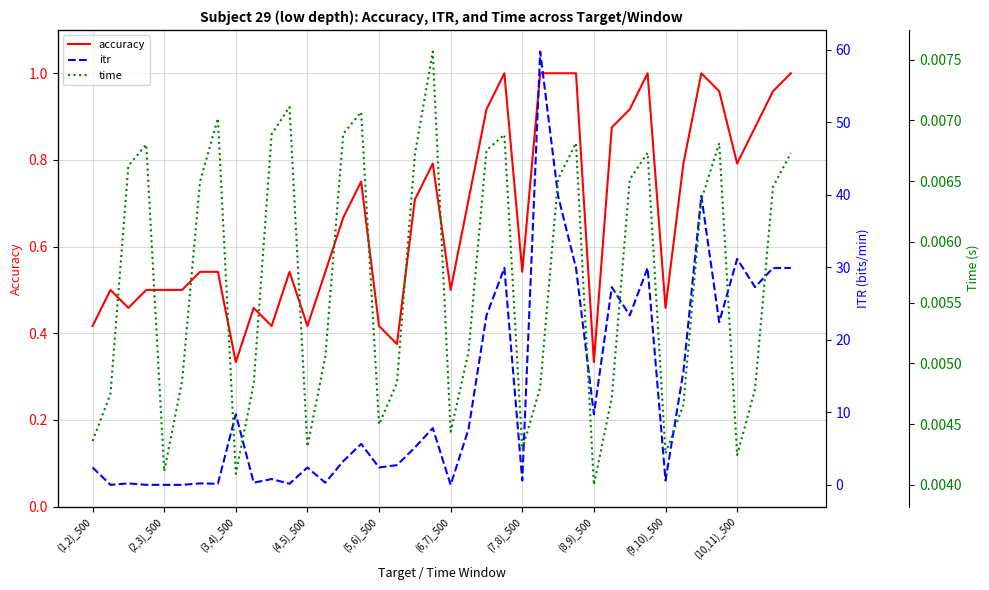

At which category does the chart reach its peak across all series?

25